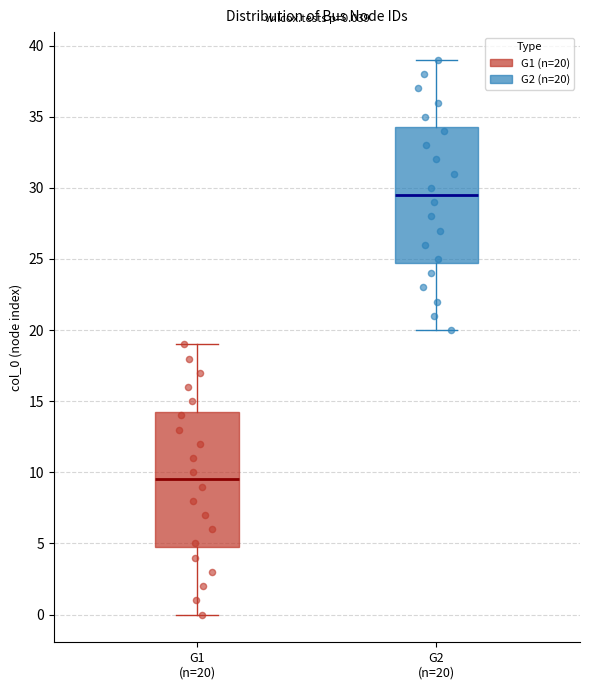

Which box's median line is the lowest?

G1 (n=20)